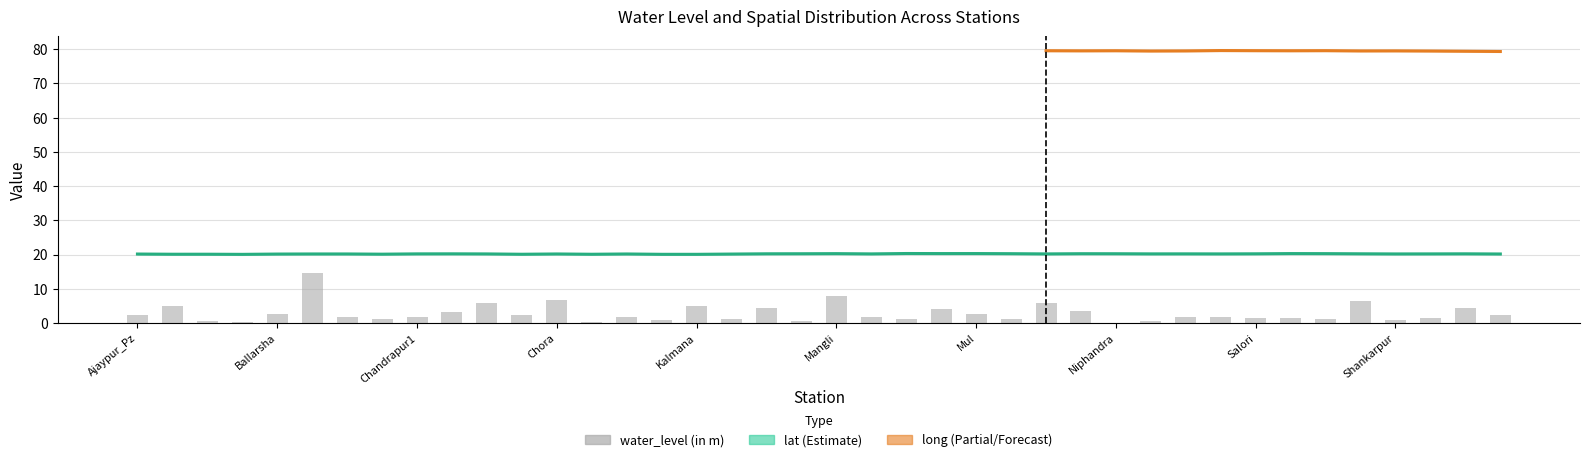

The value of lat at Chora is 20.2. True or false?

True